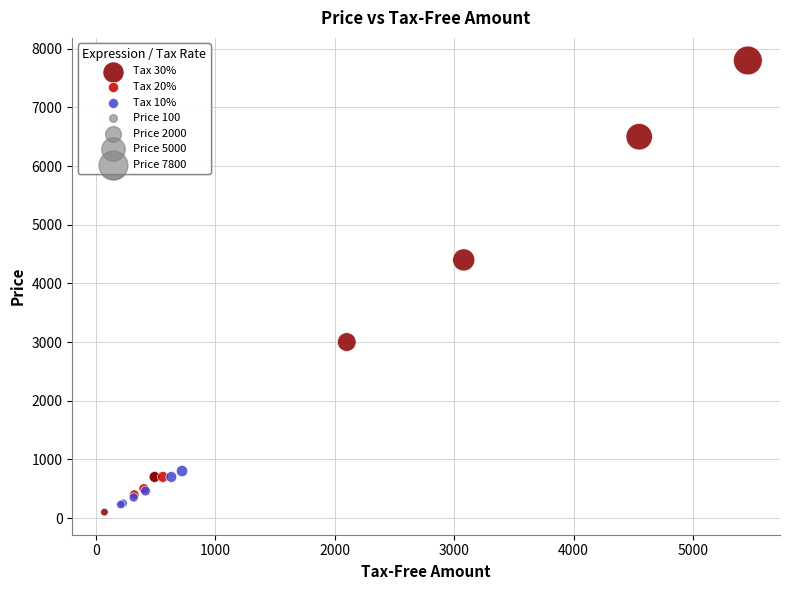

Which series contains the highest Y value?

Tax 30%